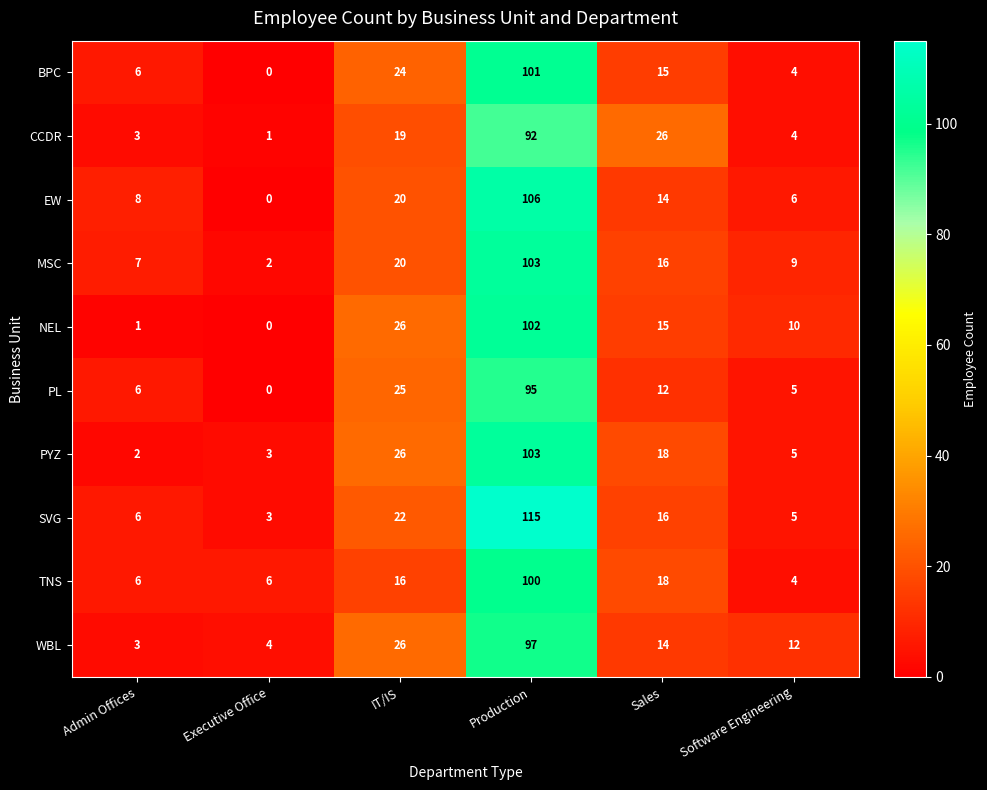

List the labels in order of SVG value, smallest first.

Executive Office, Software Engineering, Admin Offices, Sales, IT/IS, Production